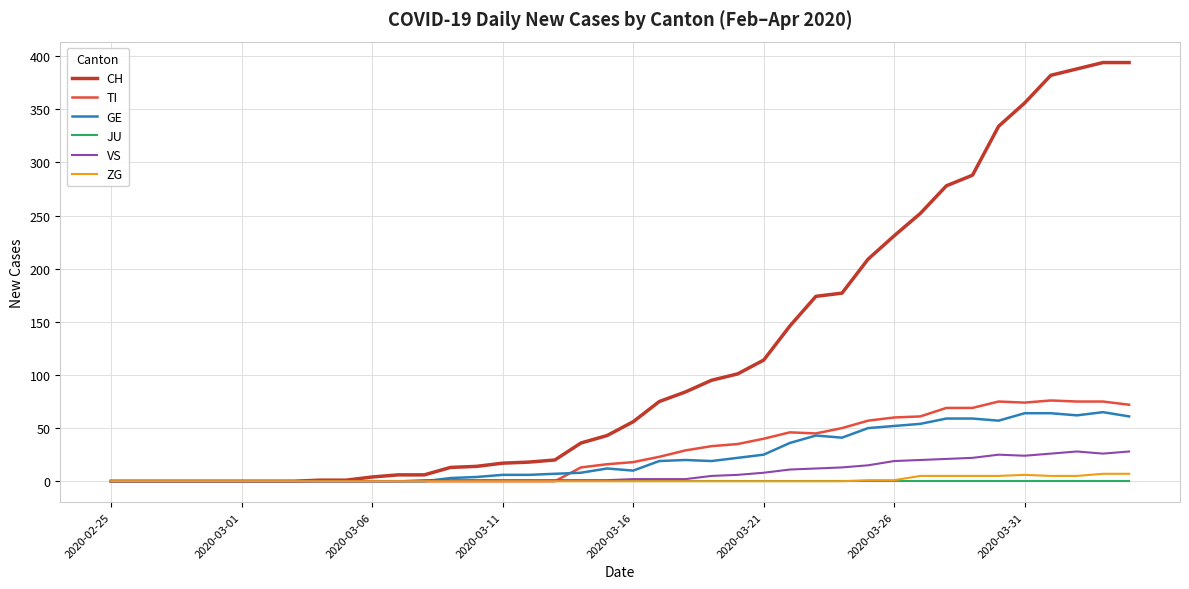

Which series has the widest spread of values?

CH